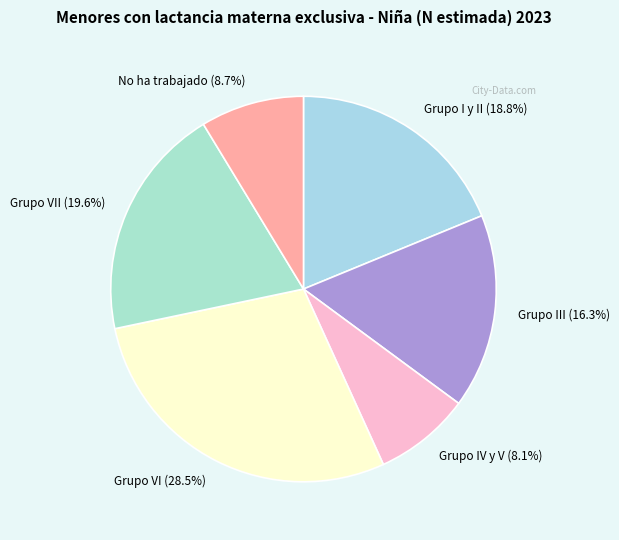

What is the ratio of the value at Grupo VI to the value at No ha trabajado?

3.3